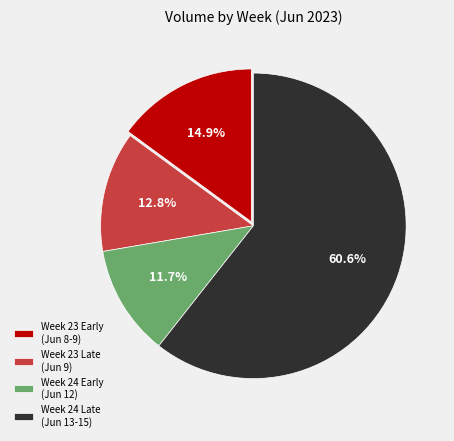

Approximately how many times larger is the value at Week 24 Early (Jun 12) compared to Week 23 Late (Jun 9)?

0.9